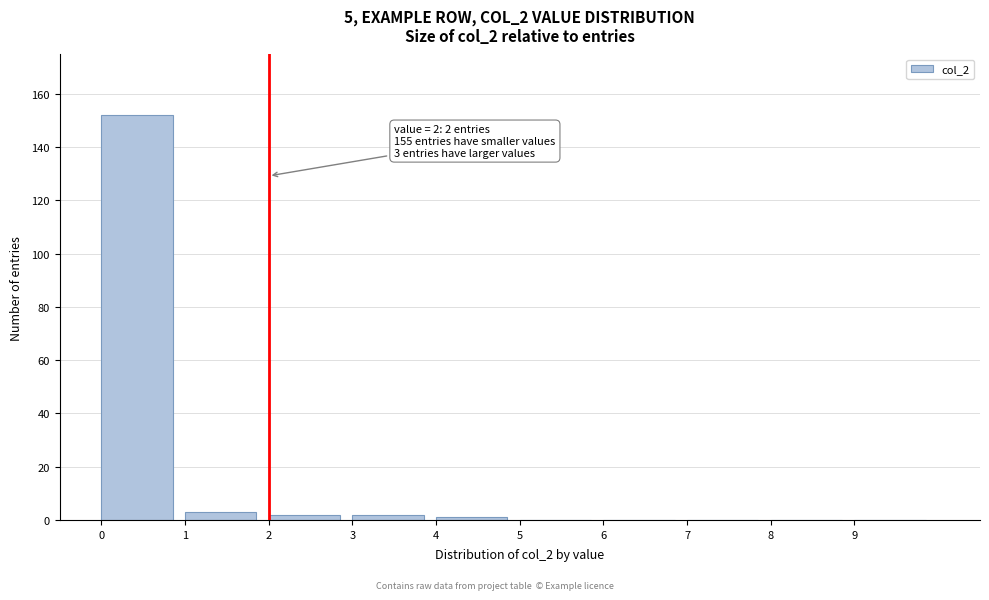

Over which range of the x-axis is the bar tallest?

0 to 1